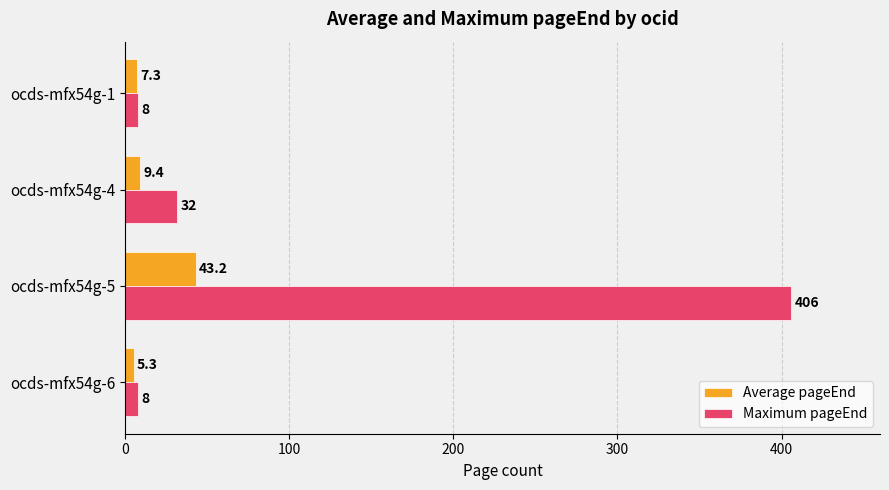

How many distinct data groups are displayed?

2